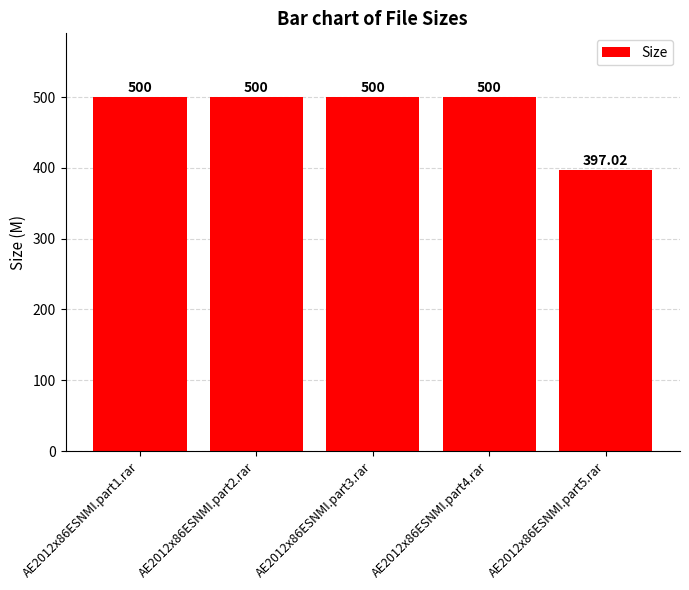

What is the maximum value shown in the chart?

500.0